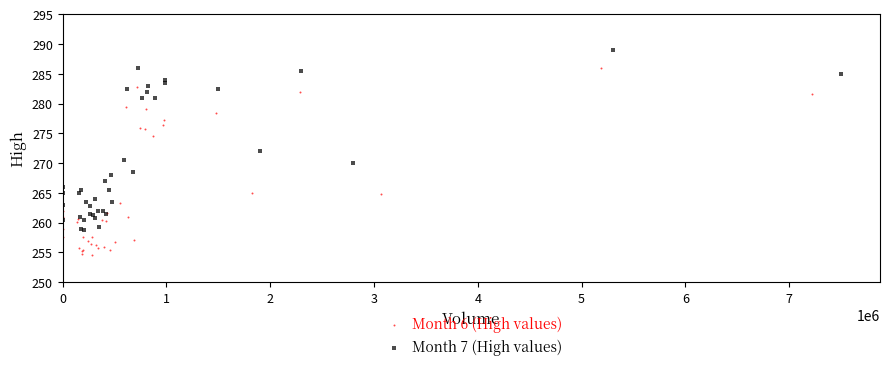

Which series reaches the minimum Y coordinate?

Month 6 (High values)